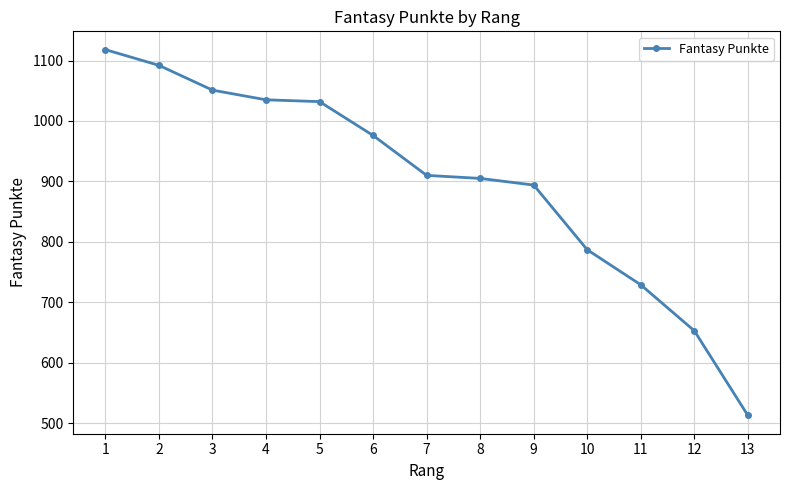

True or false: the data has more than 1 interior local peaks.

False